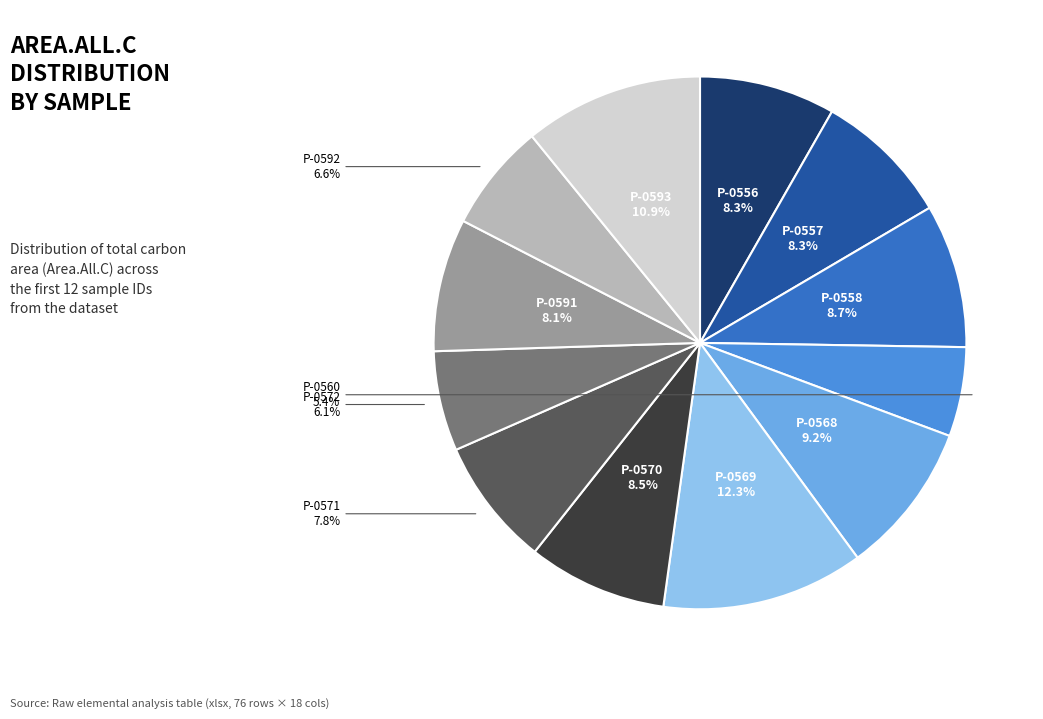

Is there a majority slice in this chart?

No